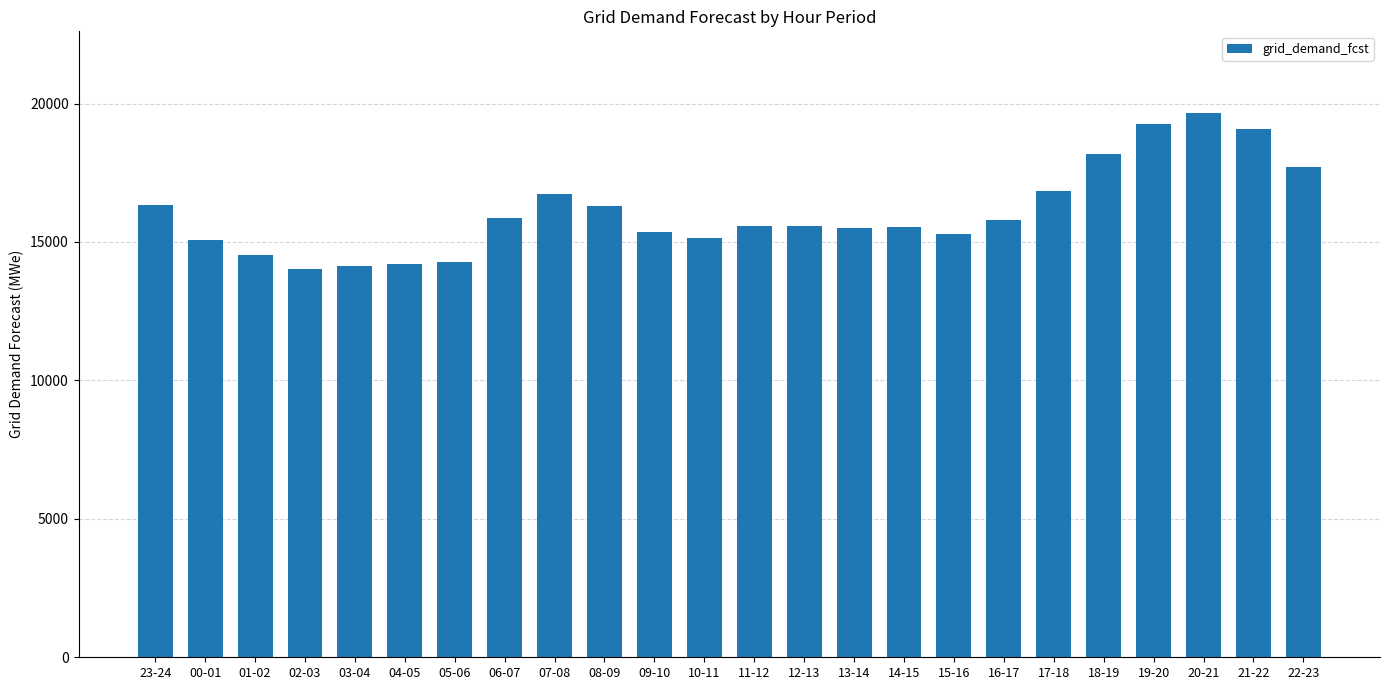

The value at 19-20 is 19266. True or false?

True